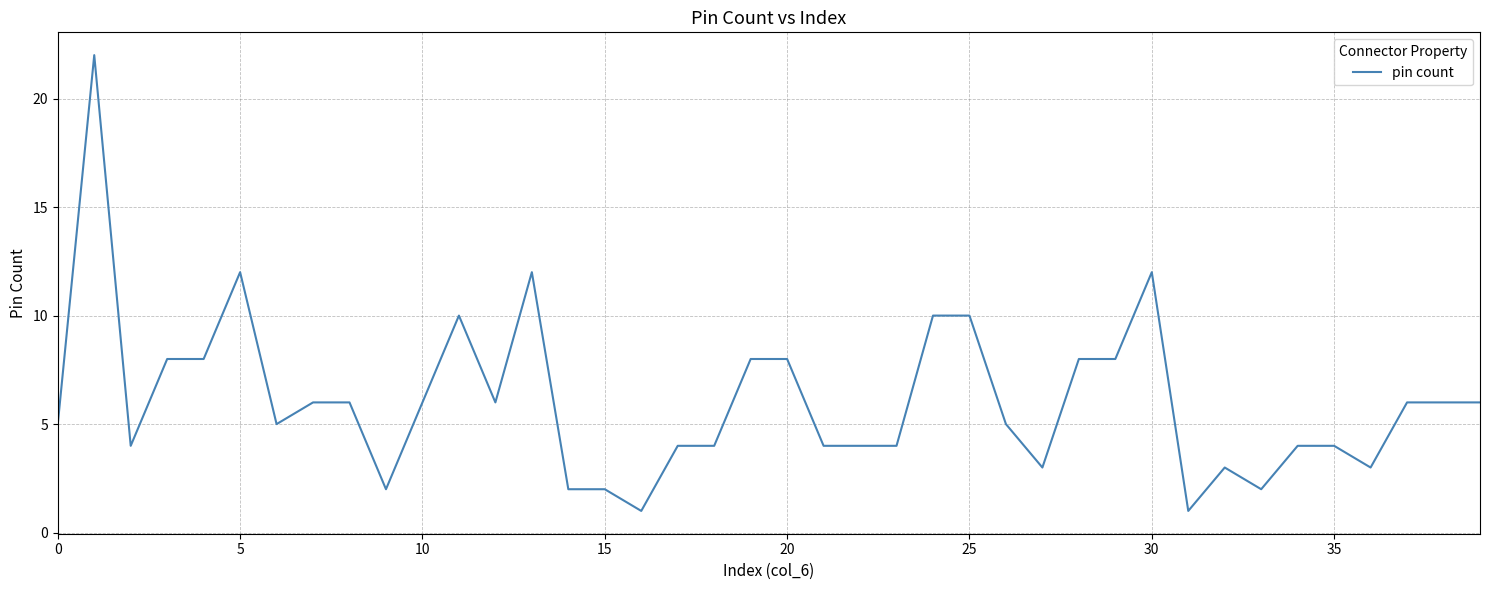

Does the chart have visible grid lines?

Yes